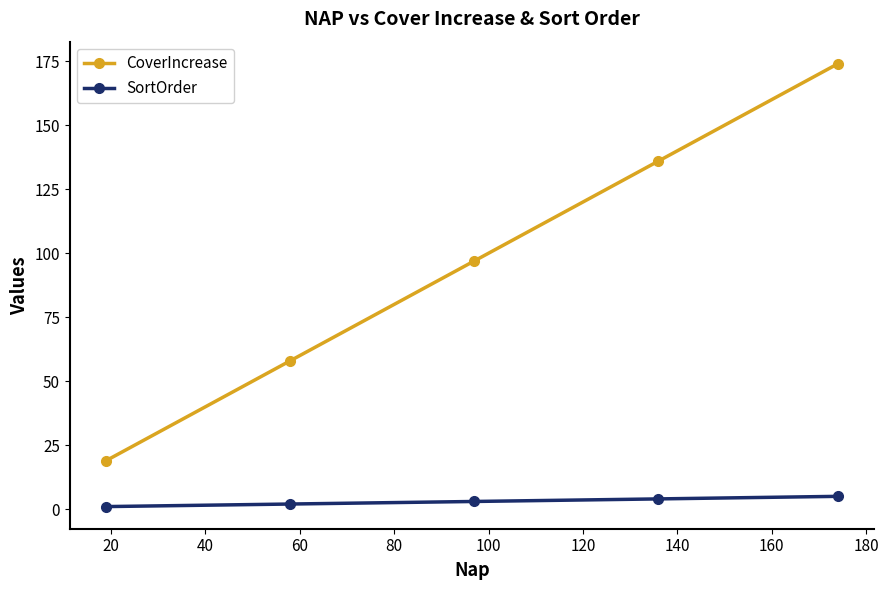

True or false: CoverIncrease and SortOrder intersect in this chart.

False